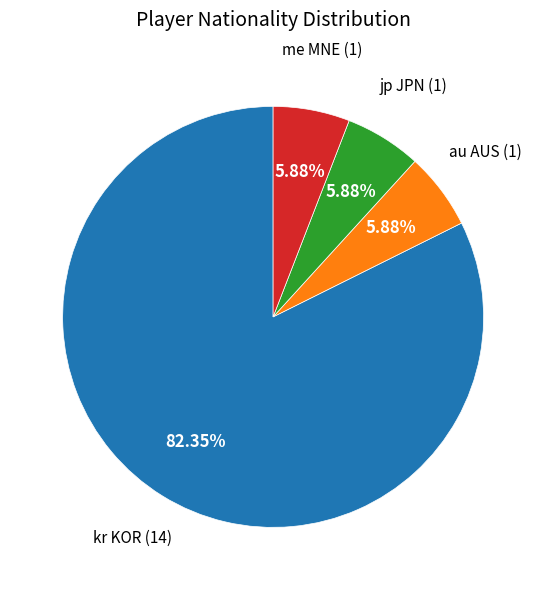

Is there any slice that represents more than half of the pie?

Yes